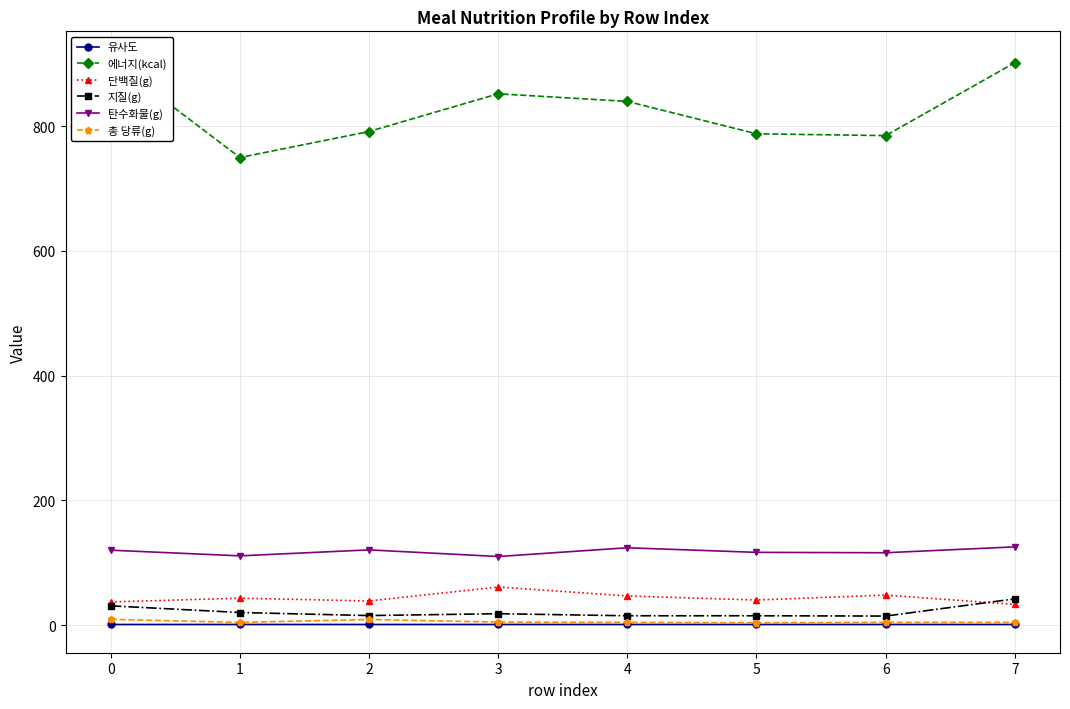

The value of 총 당류(g) at 3 is 7.2. True or false?

False